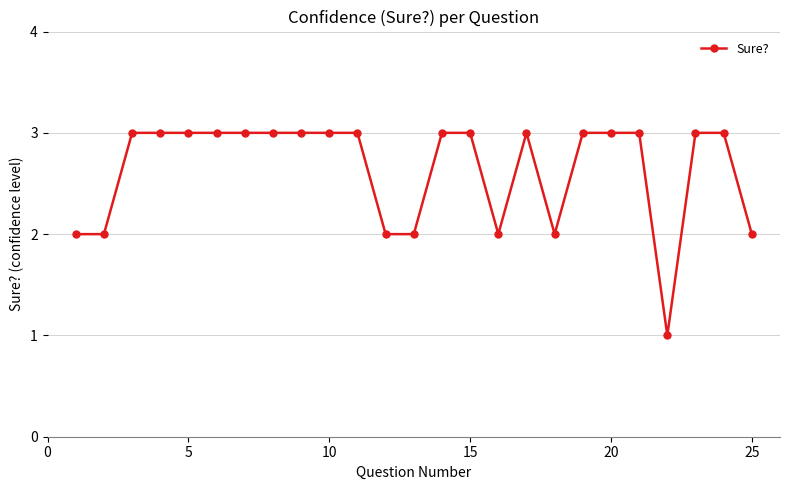

What is the maximum value shown in the chart?

3